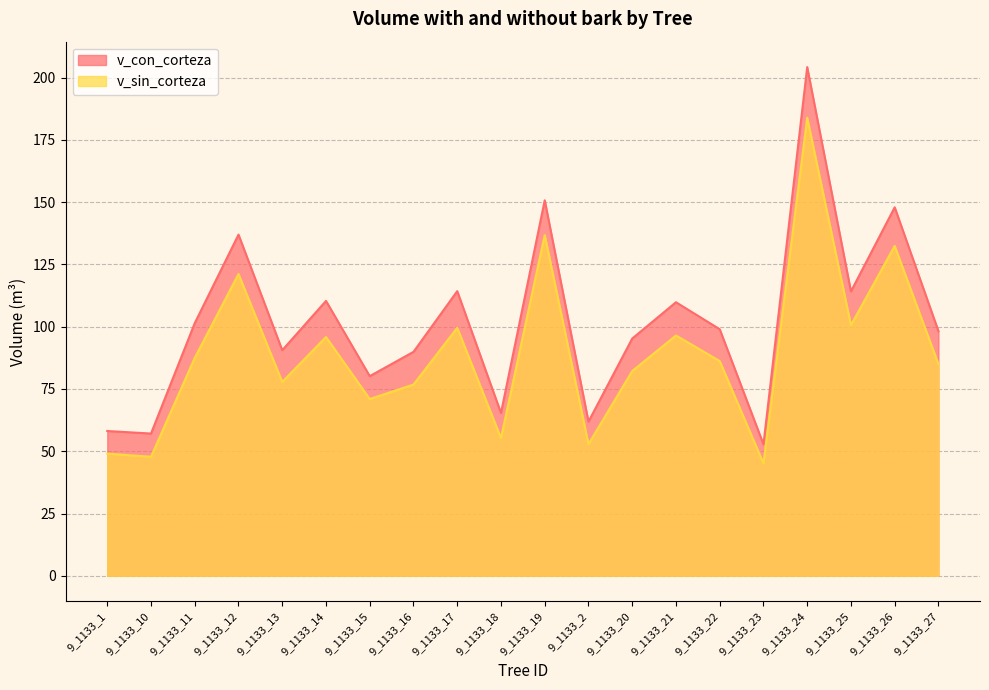

In v_con_corteza, how many points are lower than both neighbors (excluding endpoints)?

7